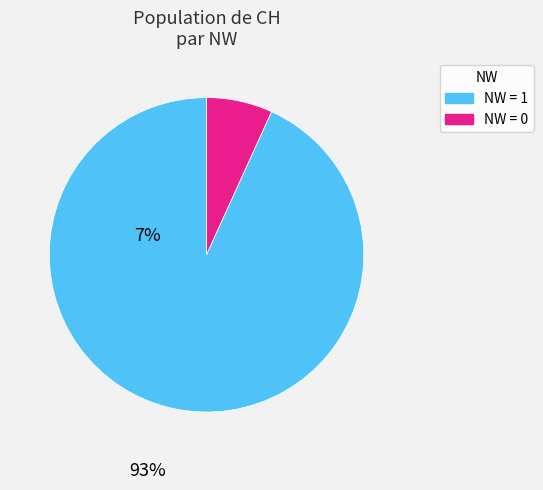

Does any single category account for the majority?

Yes